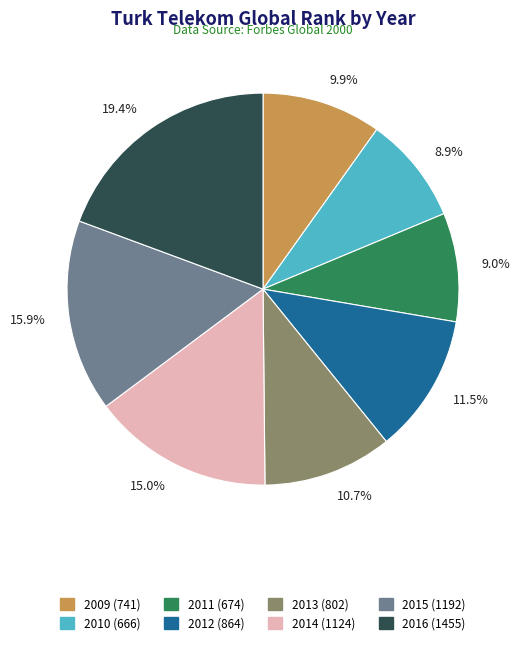

Do 2011 and 2015 together represent more than half of the pie?

No